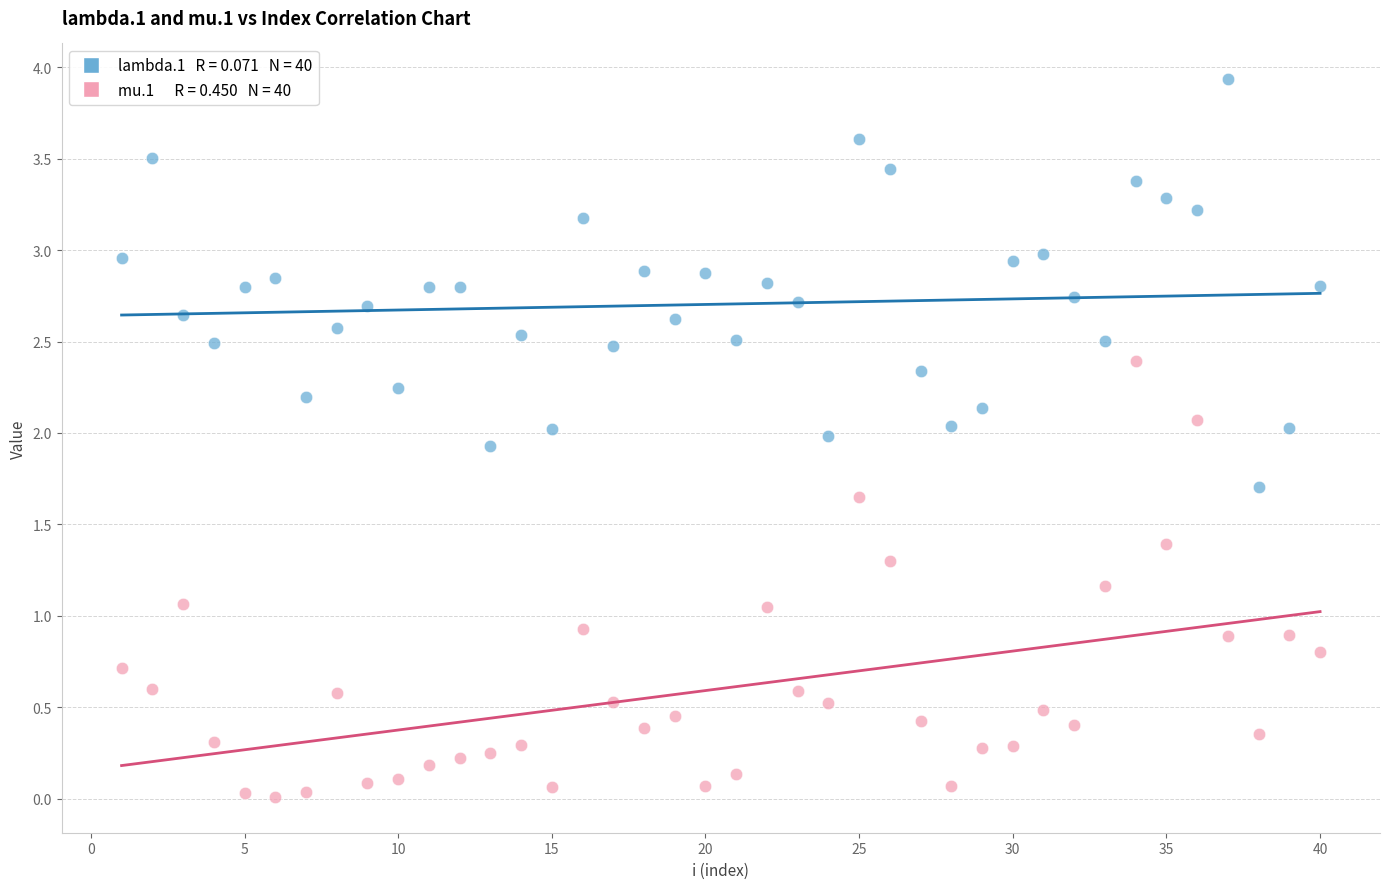

Across all data points, what is the range of X values (max minus min)?

39.0